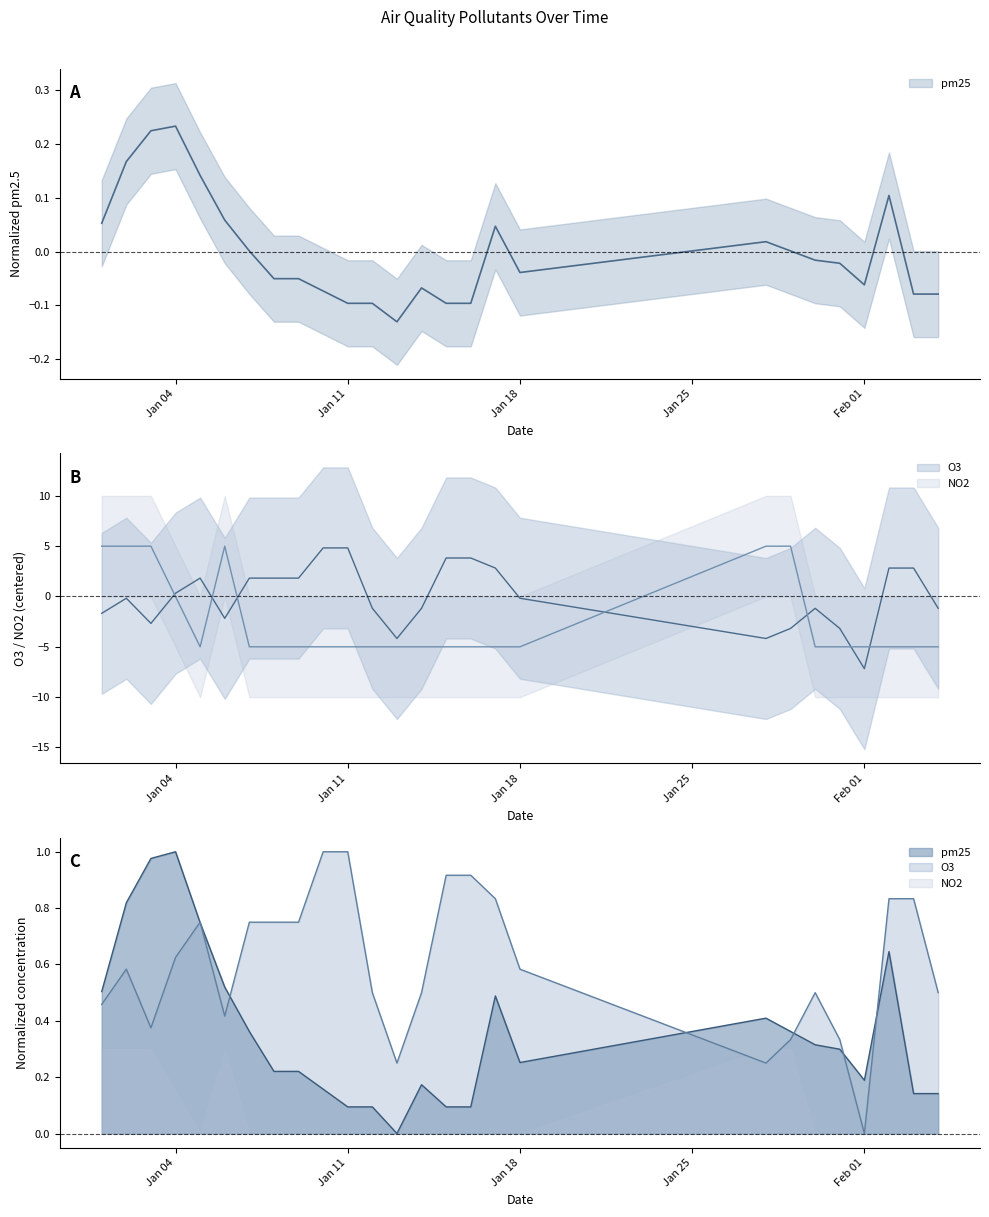

What is the difference between the O3 values at 2021-01-04 and 2021-01-12?

1.5